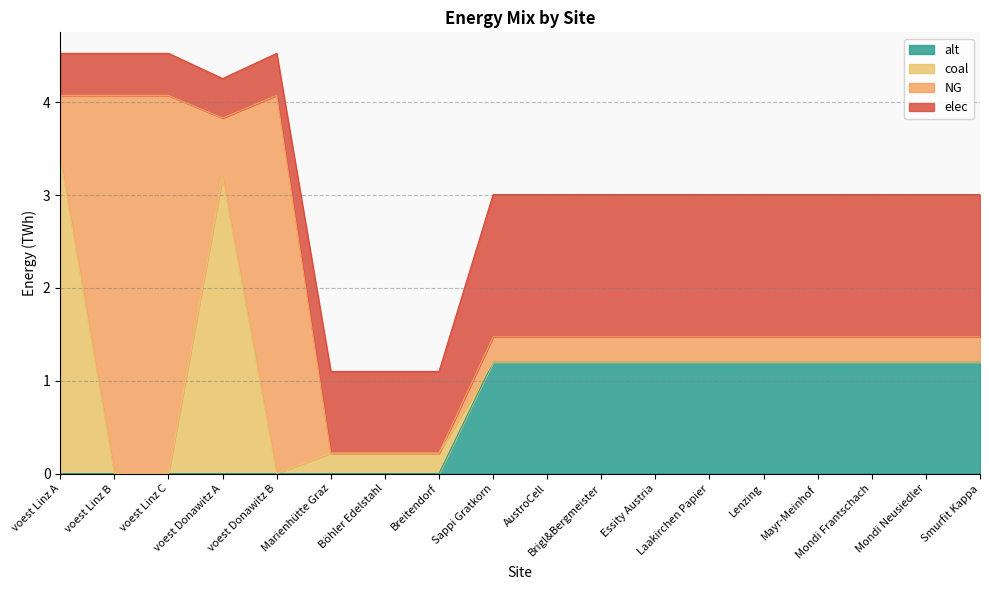

Reading left to right, extract all data points from this chart.

elec: 0.5	0.5	0.5	0.4	0.5	0.9	0.9	0.9	1.5	1.5	1.5	1.5	1.5	1.5	1.5	1.5	1.5	1.5
NG: 0.7	4.1	4.1	0.6	4.1	0.0	0.0	0.0	0.3	0.3	0.3	0.3	0.3	0.3	0.3	0.3	0.3	0.3
coal: 3.4	0.0	0.0	3.2	0.0	0.2	0.2	0.2	0.0	0.0	0.0	0.0	0.0	0.0	0.0	0.0	0.0	0.0
alt: 0.0	0.0	0.0	0.0	0.0	0.0	0.0	0.0	1.2	1.2	1.2	1.2	1.2	1.2	1.2	1.2	1.2	1.2